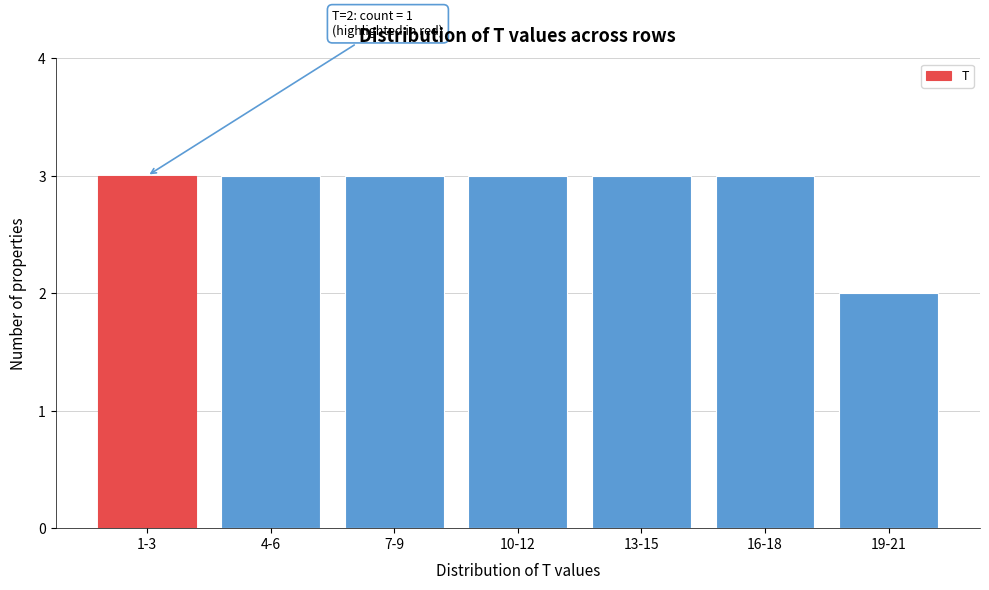

Reading right to left, extract all data points from this chart.

19-21=2	16-18=3	13-15=3	10-12=3	7-9=3	4-6=3	1-3=3